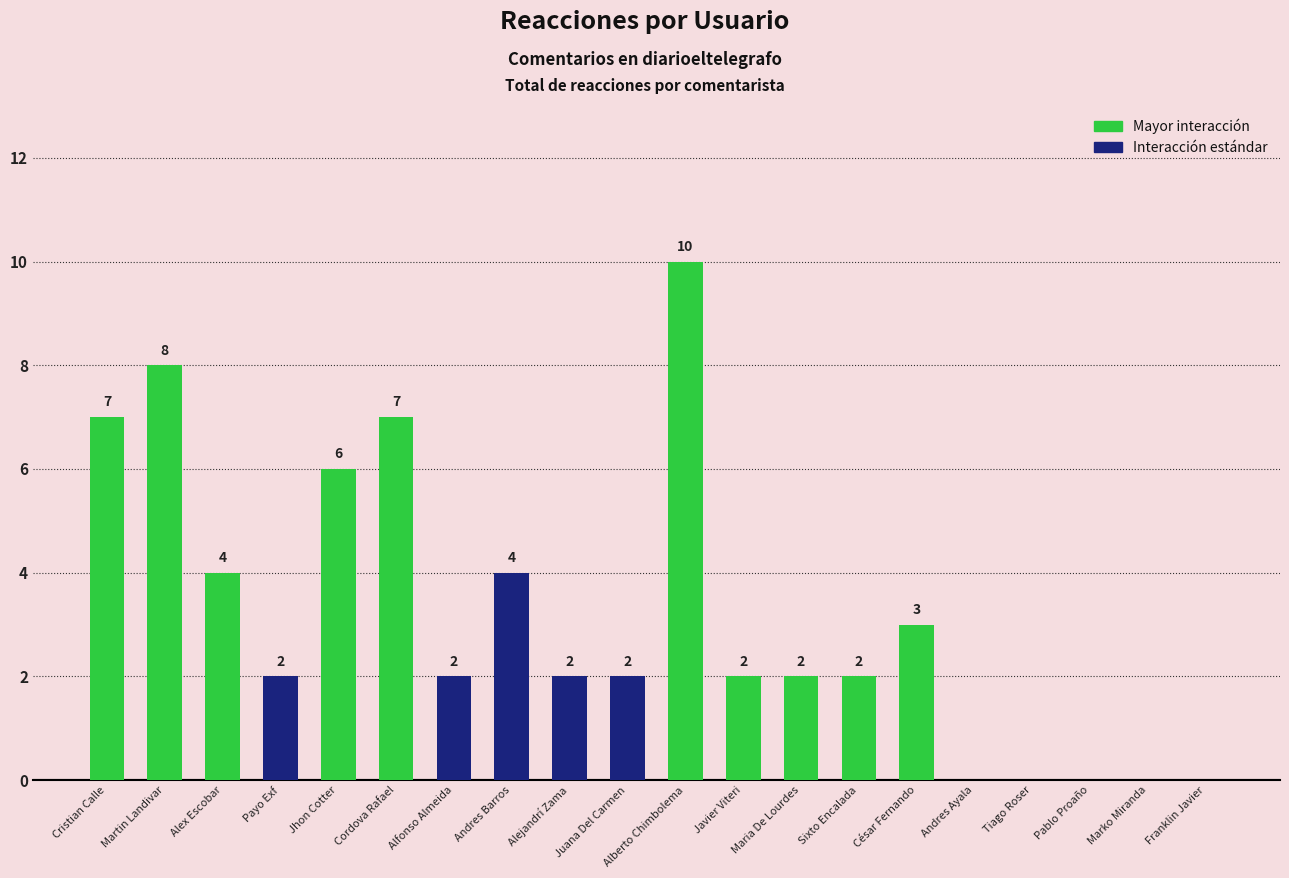

Which category has the highest value across all series?

Alberto Chimbolema